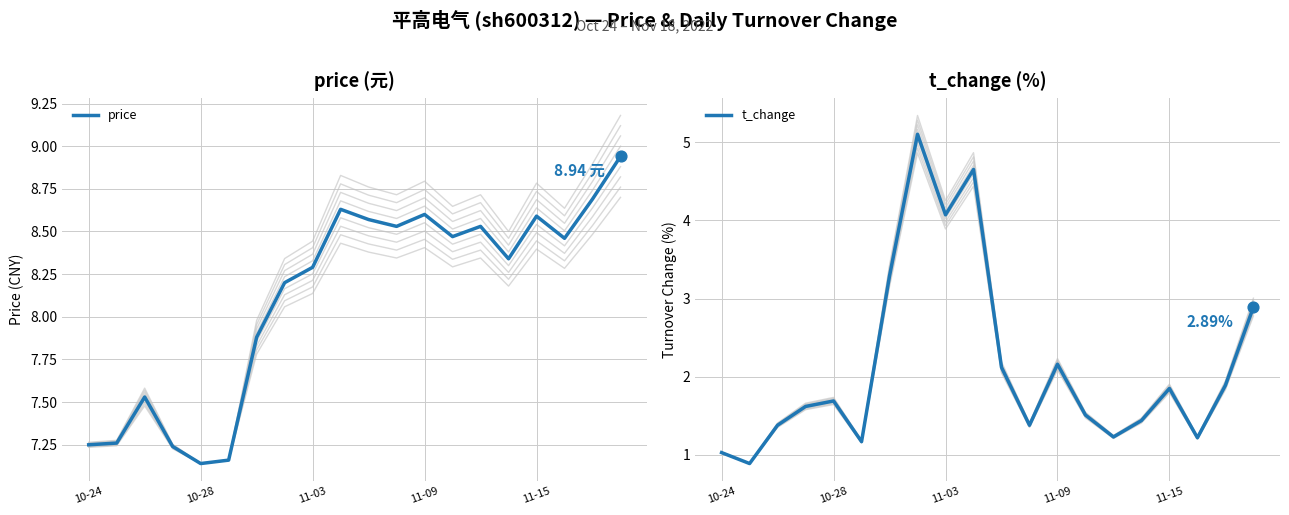

Which series has the largest Y range (max minus min)?

t_change